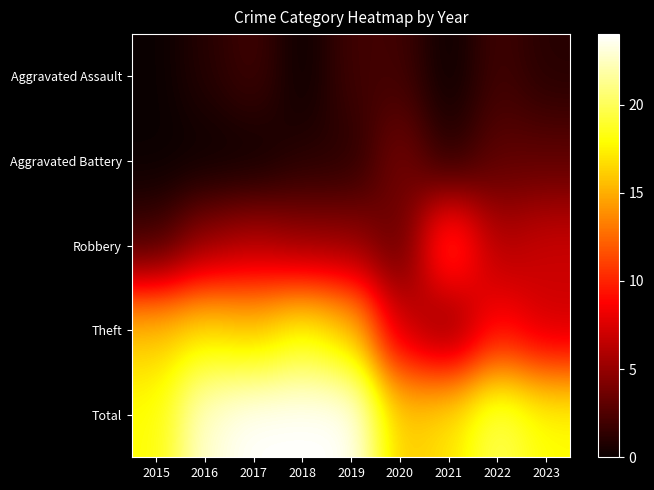

Reading left to right, what are all the values shown in this chart?

Aggravated Assault: 2015=0	2016=1	2017=2	2018=0	2019=2	2020=2	2021=0	2022=2	2023=1
Aggravated Battery: 2015=0	2016=0	2017=0	2018=1	2019=1	2020=4	2021=1	2022=3	2023=3
Robbery: 2015=2	2016=5	2017=6	2018=5	2019=5	2020=3	2021=12	2022=6	2023=7
Theft: 2015=16	2016=17	2017=16	2018=18	2019=16	2020=7	2021=4	2022=9	2023=7
Total: 2015=18	2016=23	2017=24	2018=24	2019=24	2020=16	2021=17	2022=20	2023=18